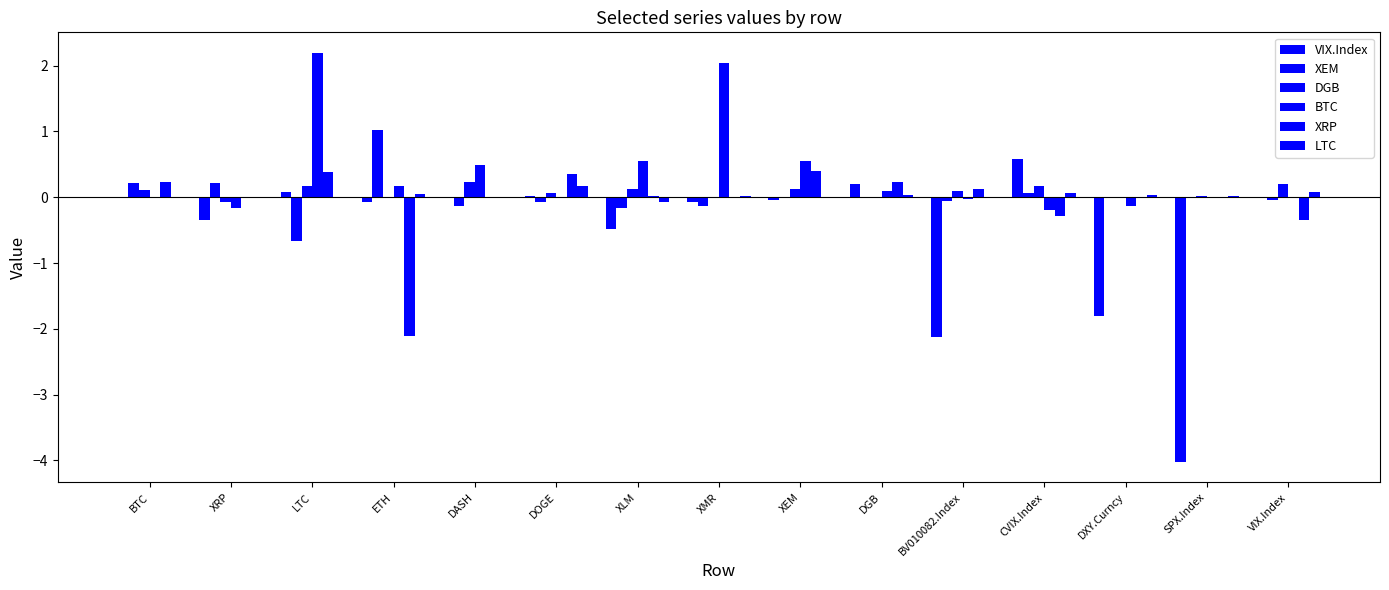

Does the chart contain stacked bars?

No